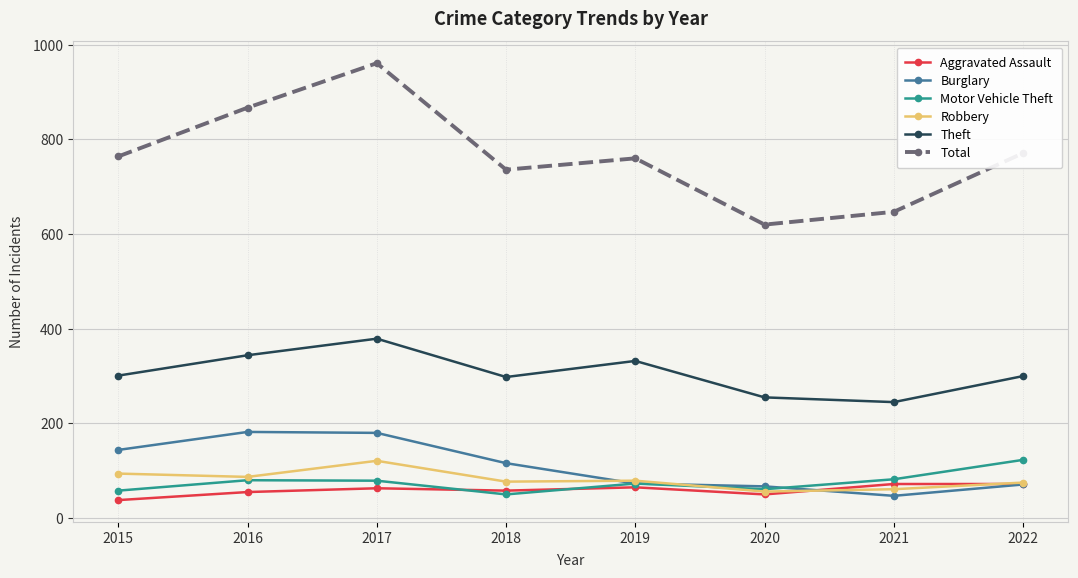

What is the difference between the Theft values at 2019 and 2020?

77